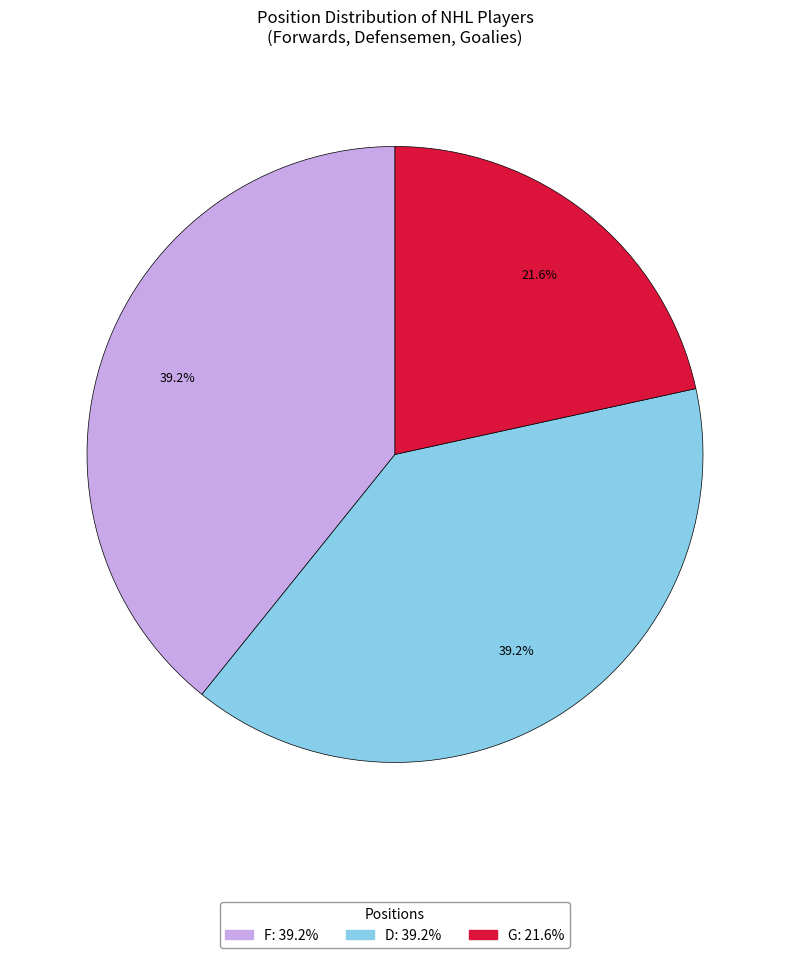

Is the sum of G and D greater than half?

Yes